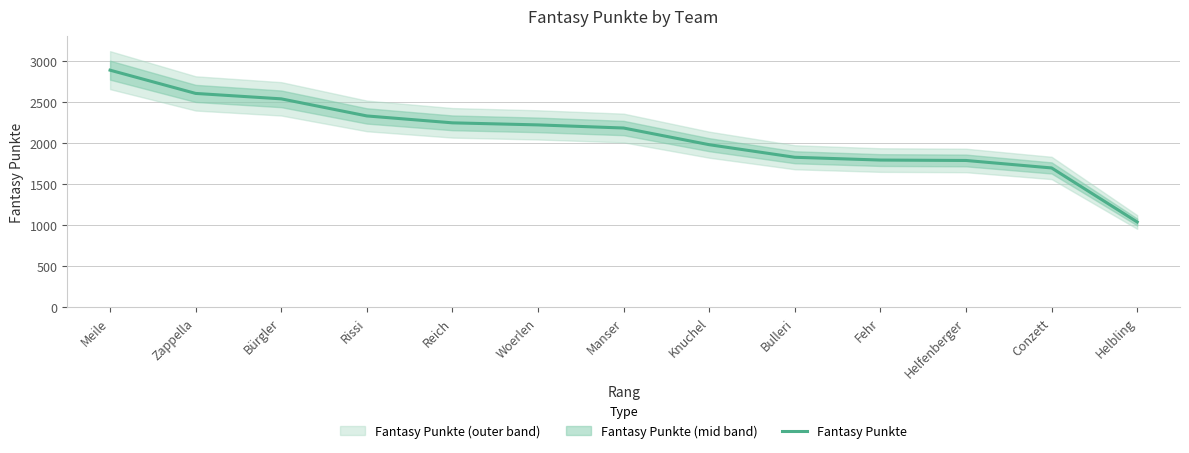

At which label is the value closest to 1964?

Knuchel